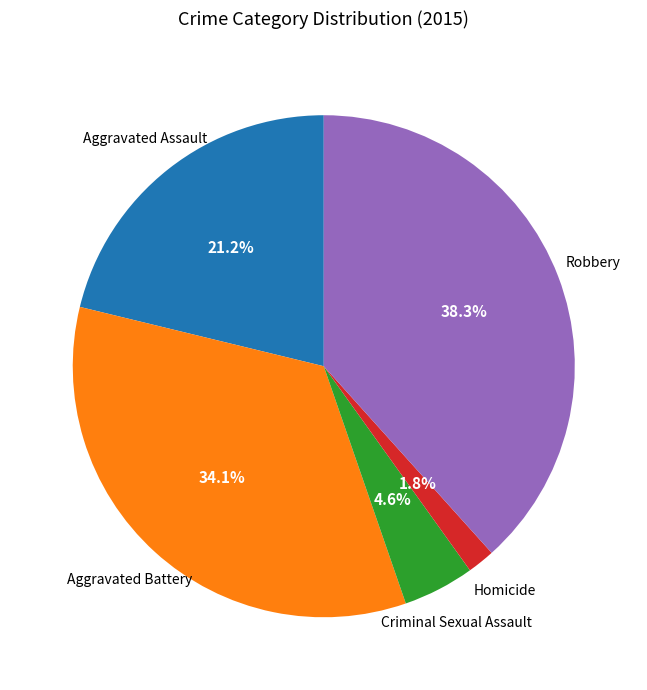

Is Aggravated Assault the majority of the pie?

No